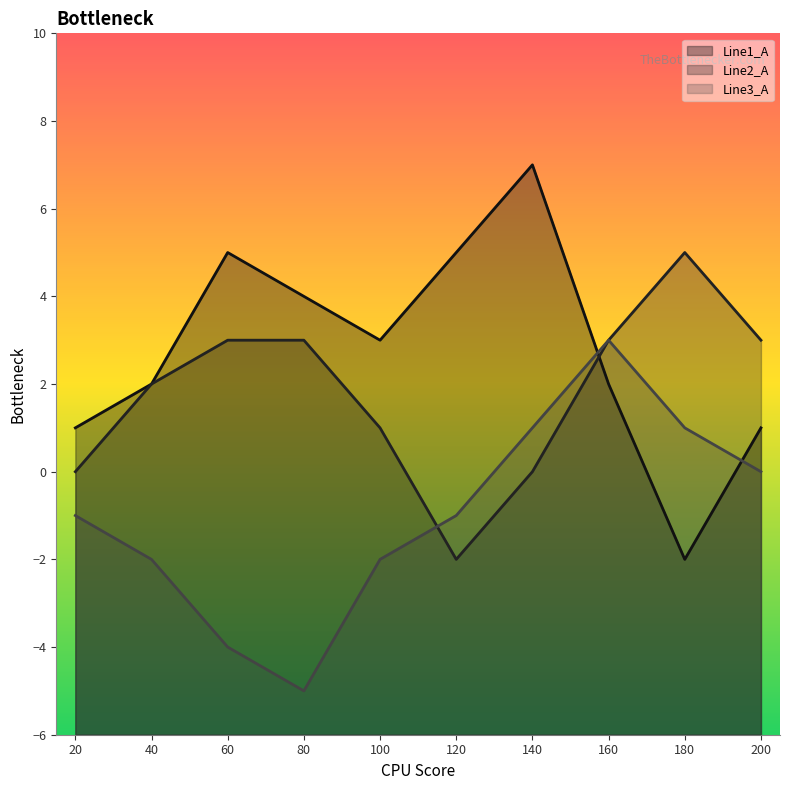

Which series ends up on top after the final intersection of Line1_A and Line2_A?

Line2_A